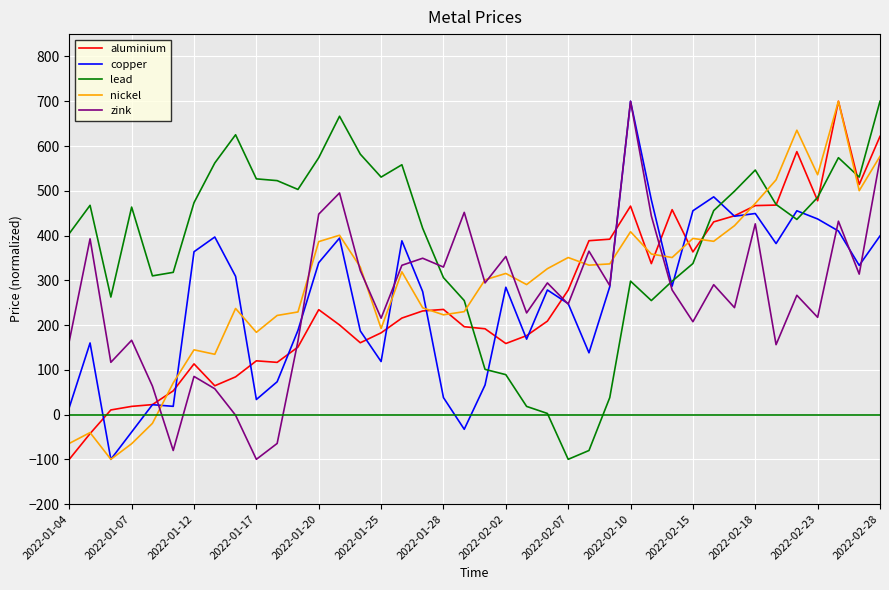

True or false: lead and aluminium cross at least once.

True